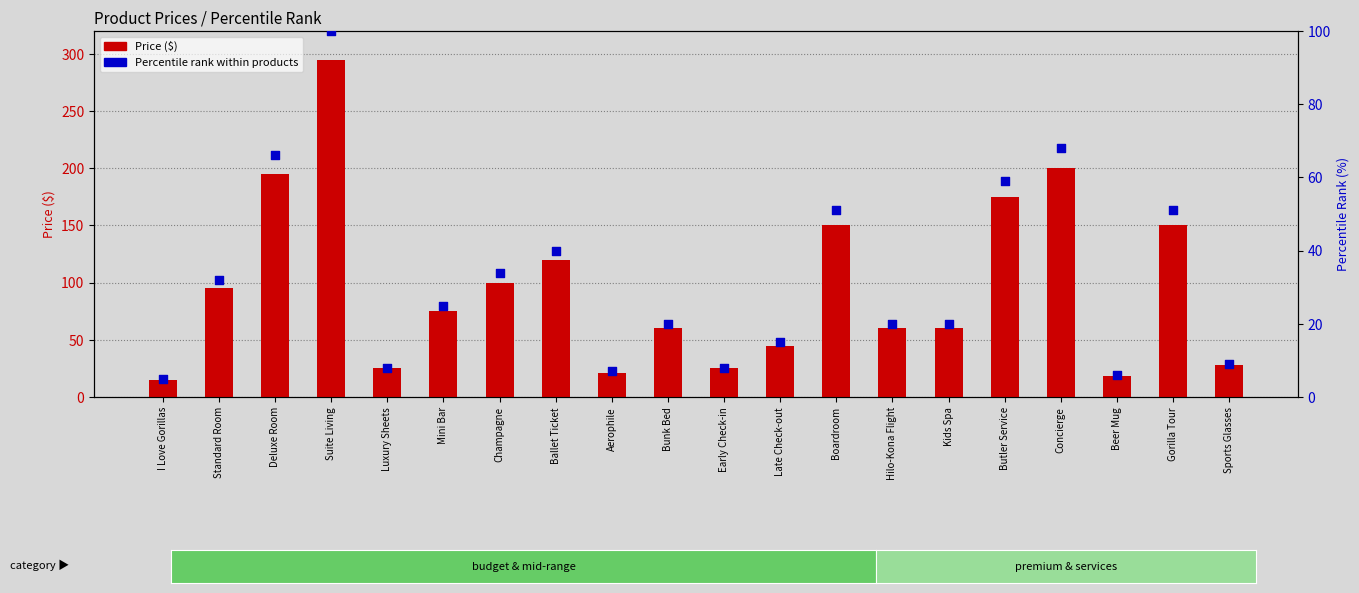

Which series reaches the minimum Y coordinate?

Percentile Rank